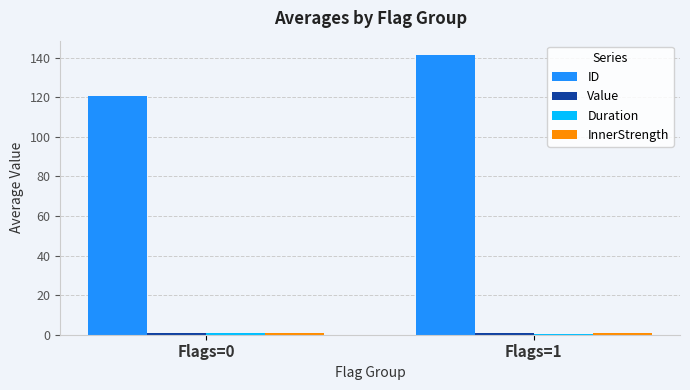

The value of ID at Flags=1 is 141.6. True or false?

True